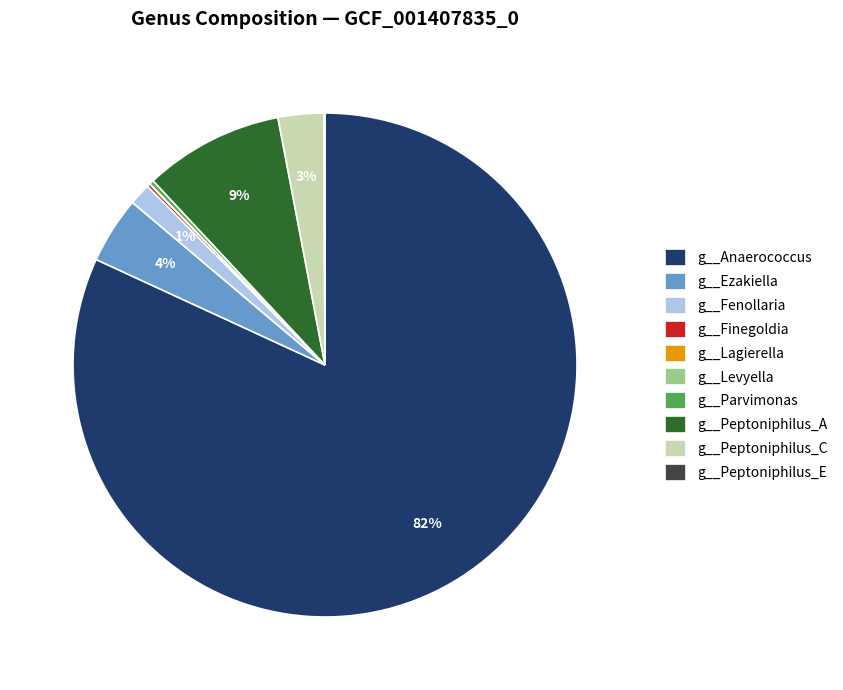

Is there any slice that represents more than half of the pie?

Yes